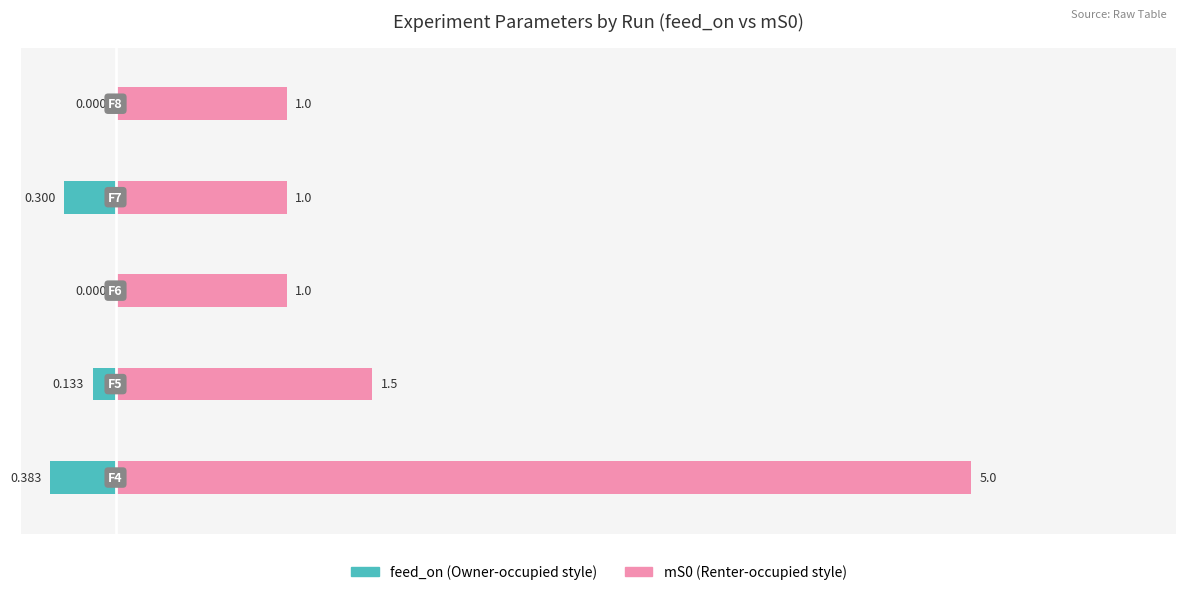

What are all the series names shown in the legend?

feed_on, mS0